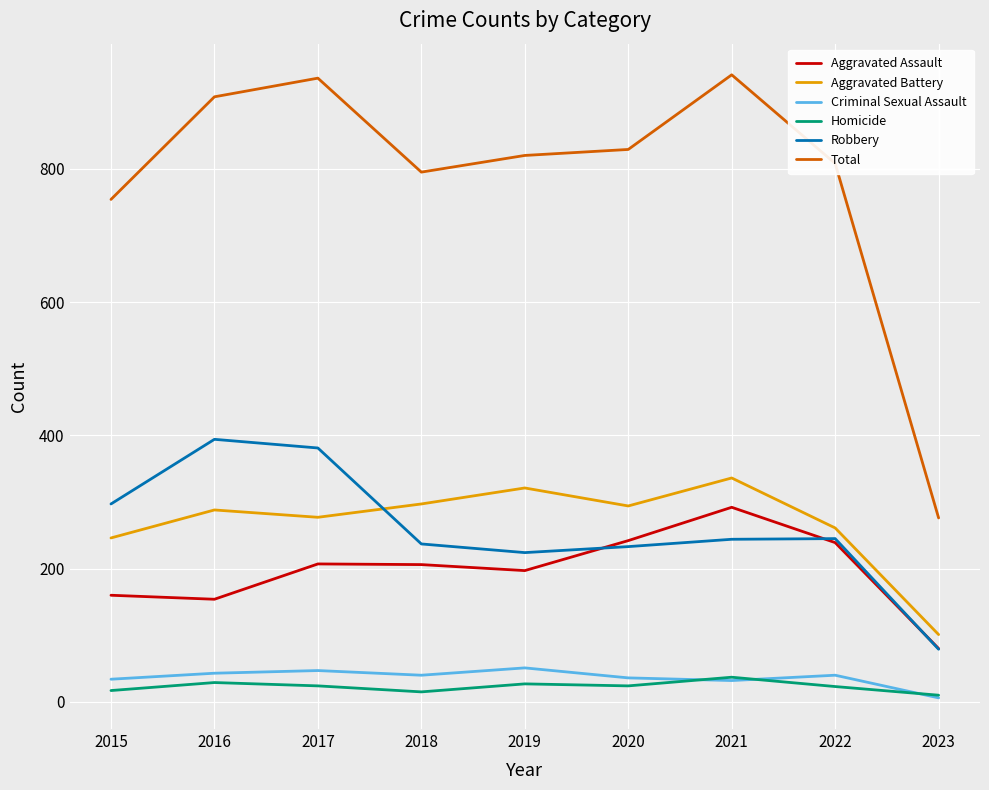

Which series has the widest spread of values?

Total